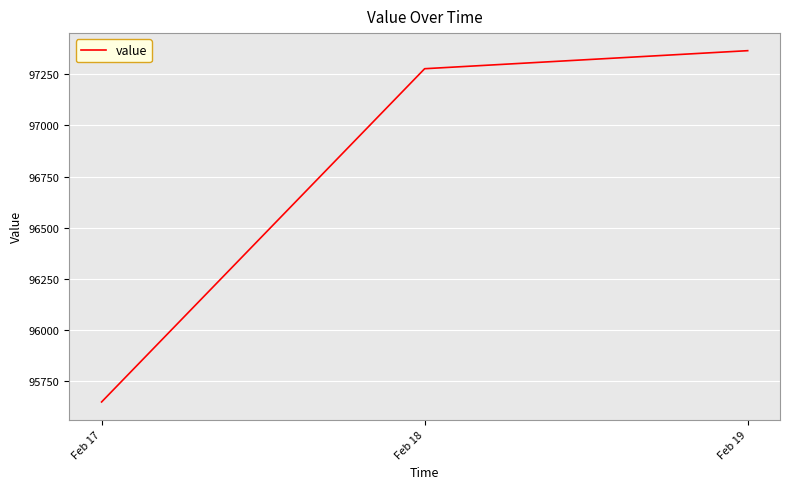

Reading left to right, transcribe all the data shown in this chart.

Feb 17=95647.8	Feb 18=97277.6	Feb 19=97365.8